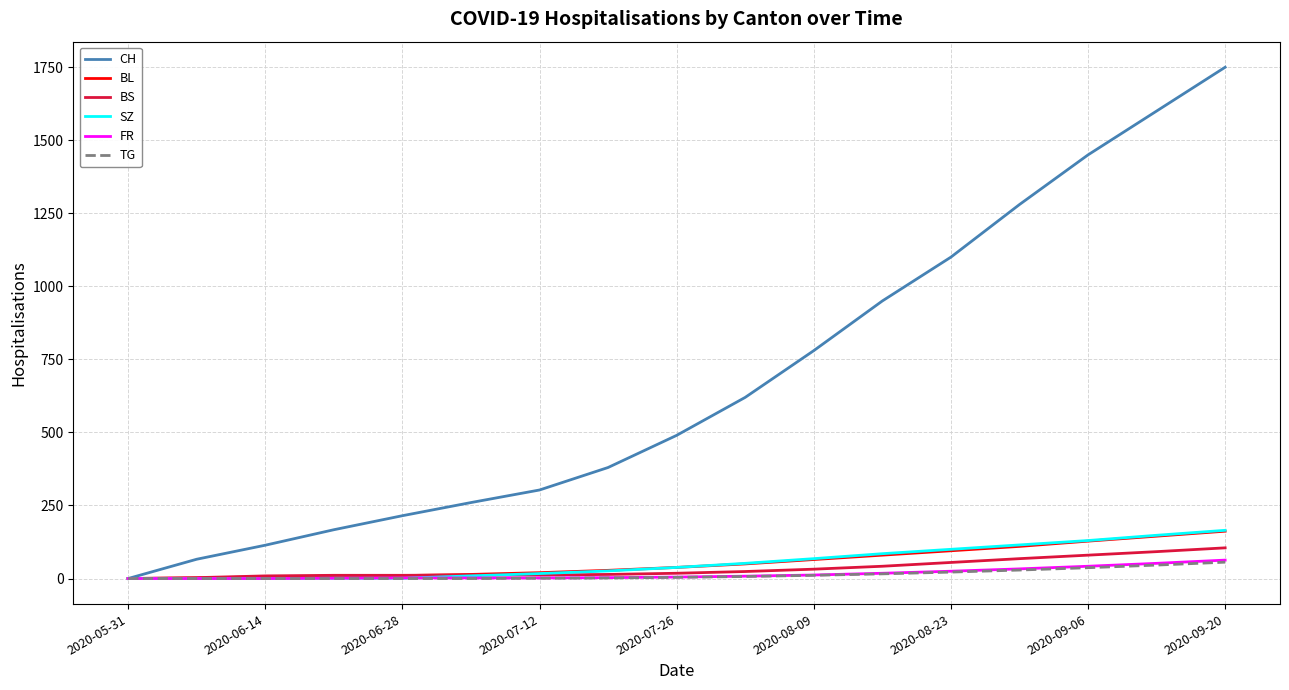

What is the highest value of the TG series?

56